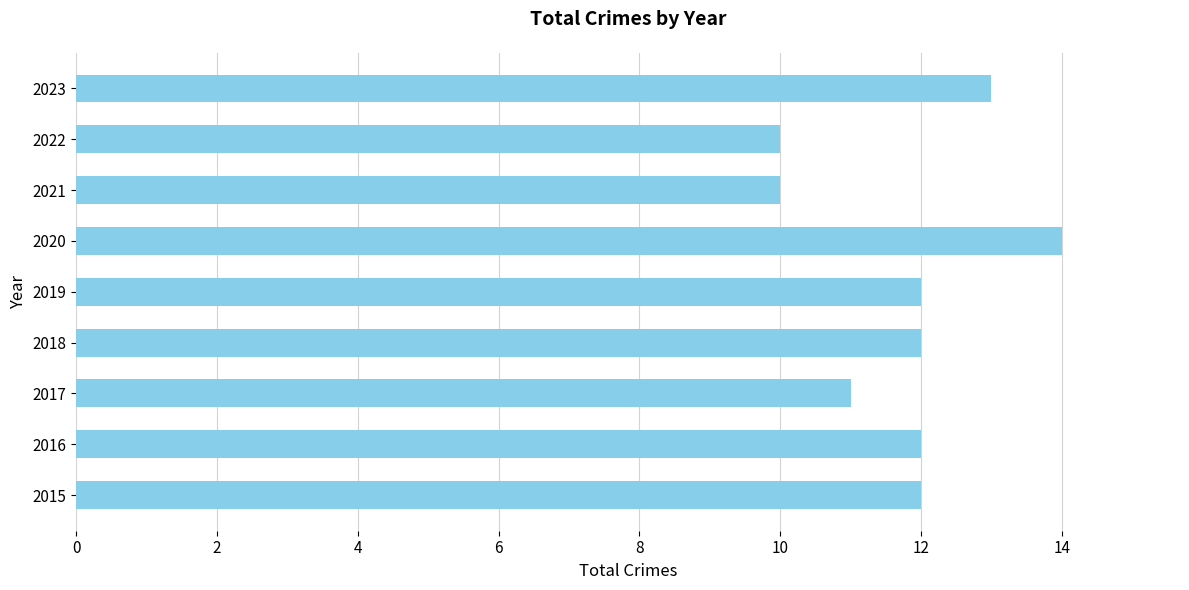

Does the chart contain any negative values?

No